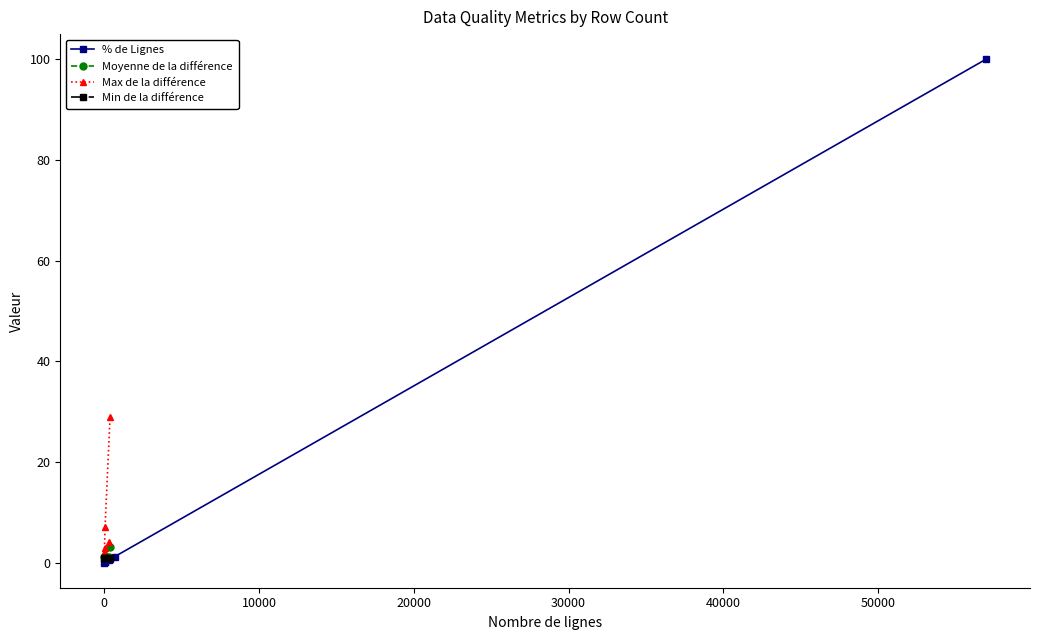

What is the maximum value for % de Lignes?

100.0